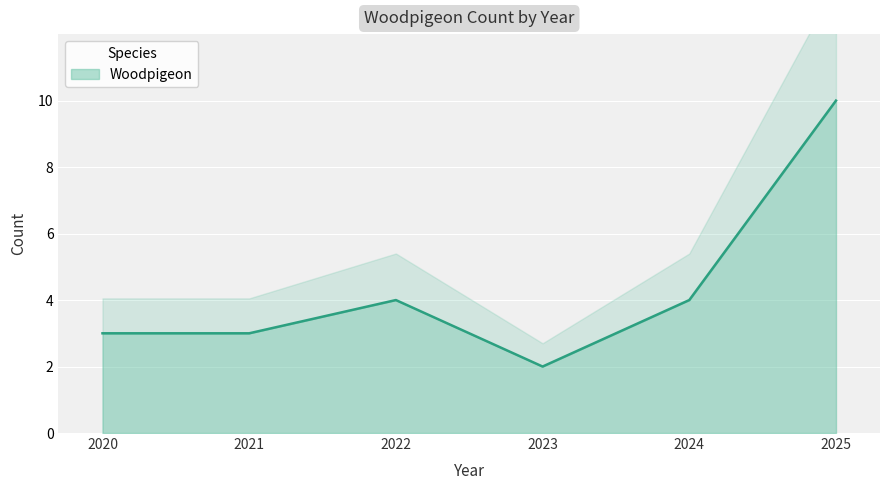

Reading left to right, list all the values displayed in this chart.

3	3	4	2	4	10